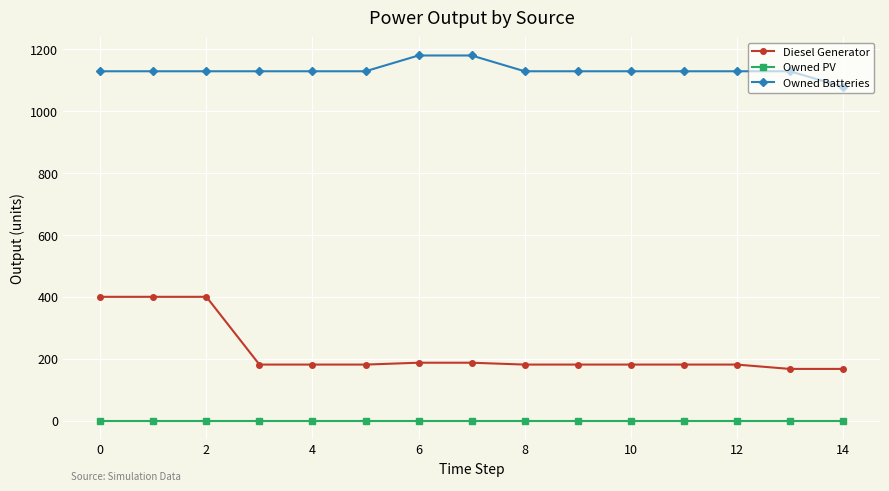

Which series has the largest total across all categories?

Owned Batteries